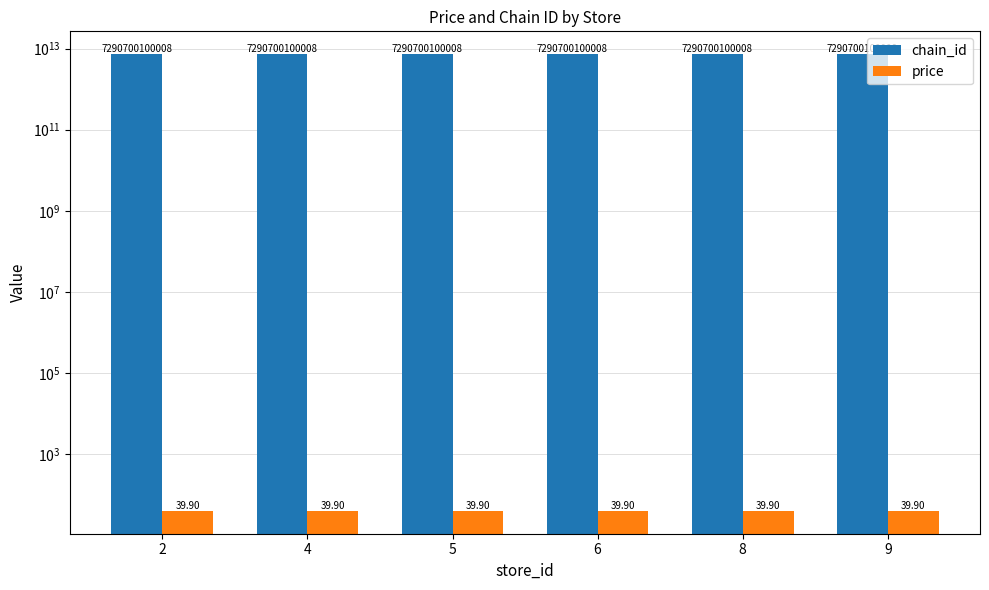

The chain_id series shows 7290700100008.0 at 9. True or false?

True